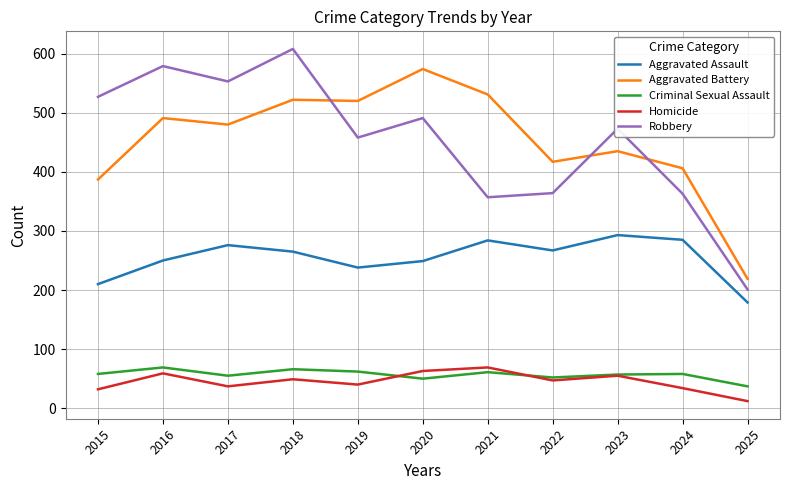

Which series has the widest spread of values?

Robbery